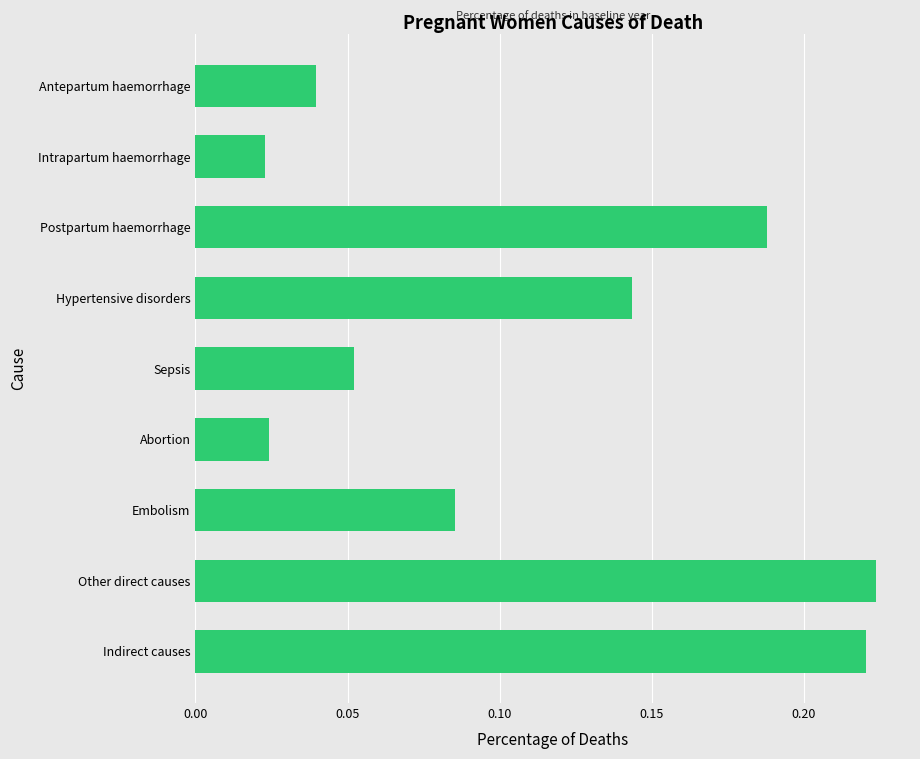

What is the sum of the values at Postpartum haemorrhage and Hypertensive disorders?

0.3